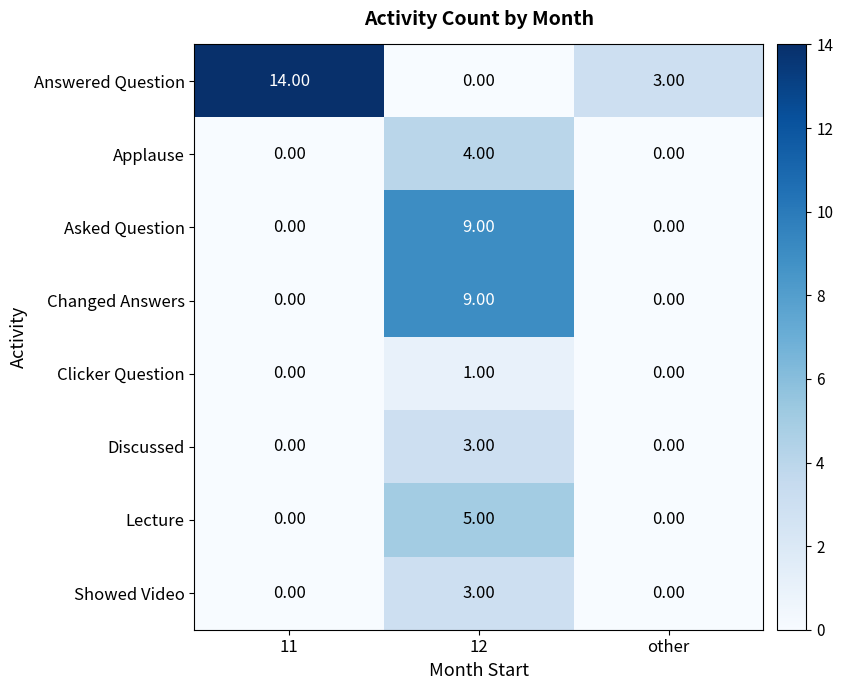

Which label corresponds to the largest value in the chart?

11